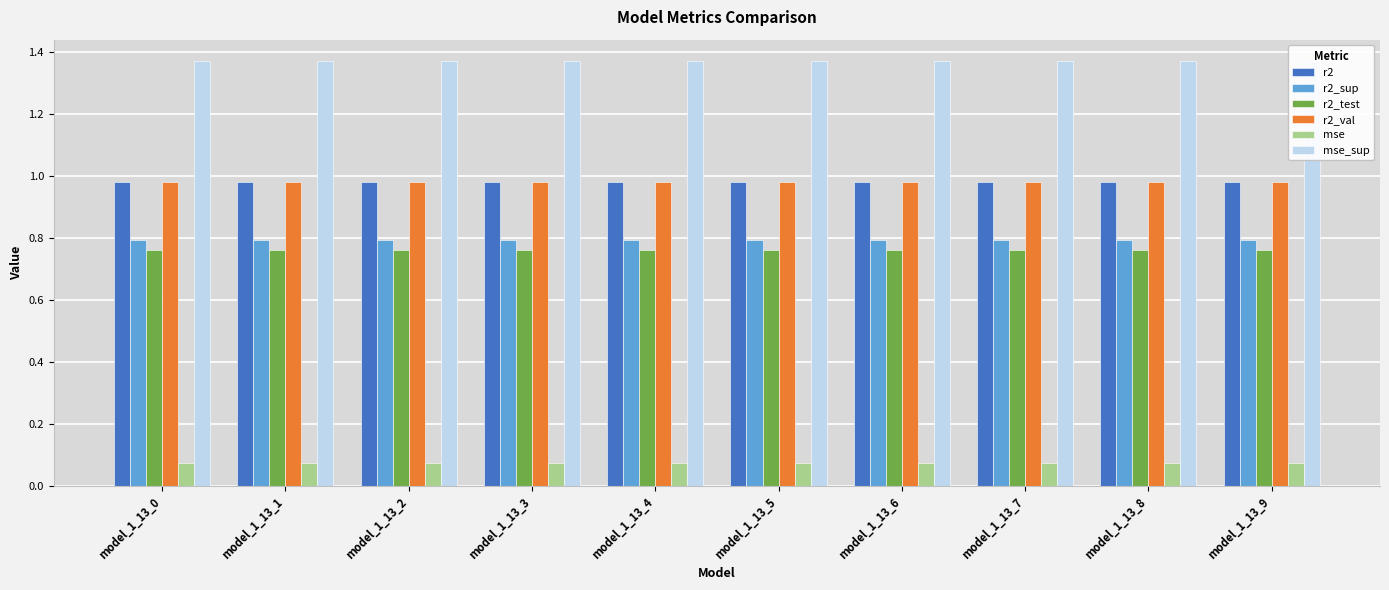

Reading left to right, list all the values displayed in this chart.

r2: 1.0	1.0	1.0	1.0	1.0	1.0	1.0	1.0	1.0	1.0
r2_sup: 0.8	0.8	0.8	0.8	0.8	0.8	0.8	0.8	0.8	0.8
r2_test: 0.8	0.8	0.8	0.8	0.8	0.8	0.8	0.8	0.8	0.8
r2_val: 1.0	1.0	1.0	1.0	1.0	1.0	1.0	1.0	1.0	1.0
mse: 0.1	0.1	0.1	0.1	0.1	0.1	0.1	0.1	0.1	0.1
mse_sup: 1.4	1.4	1.4	1.4	1.4	1.4	1.4	1.4	1.4	1.4